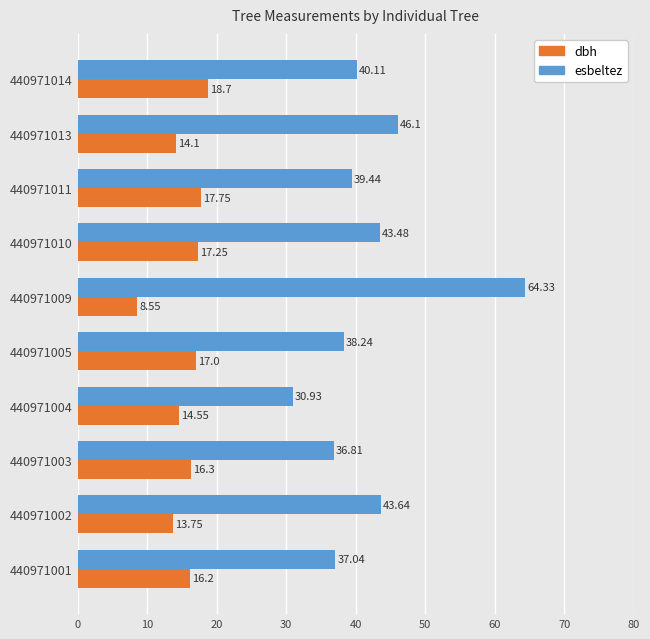

How many distinct data groups are displayed?

2